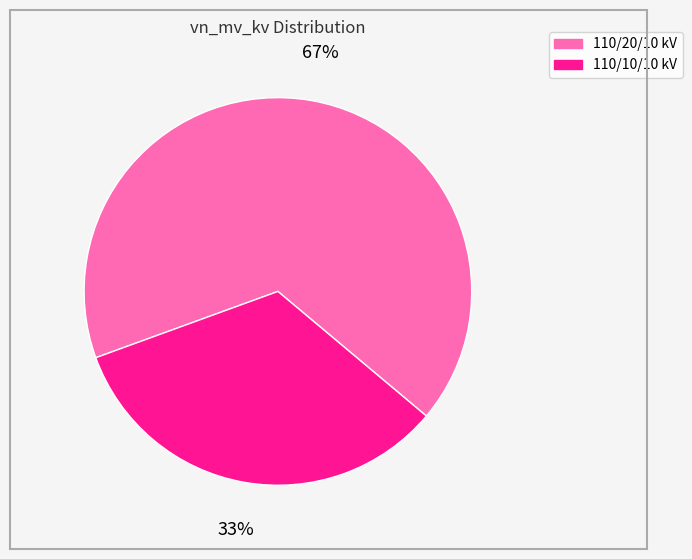

To the nearest percent, what is the average slice percentage?

50%